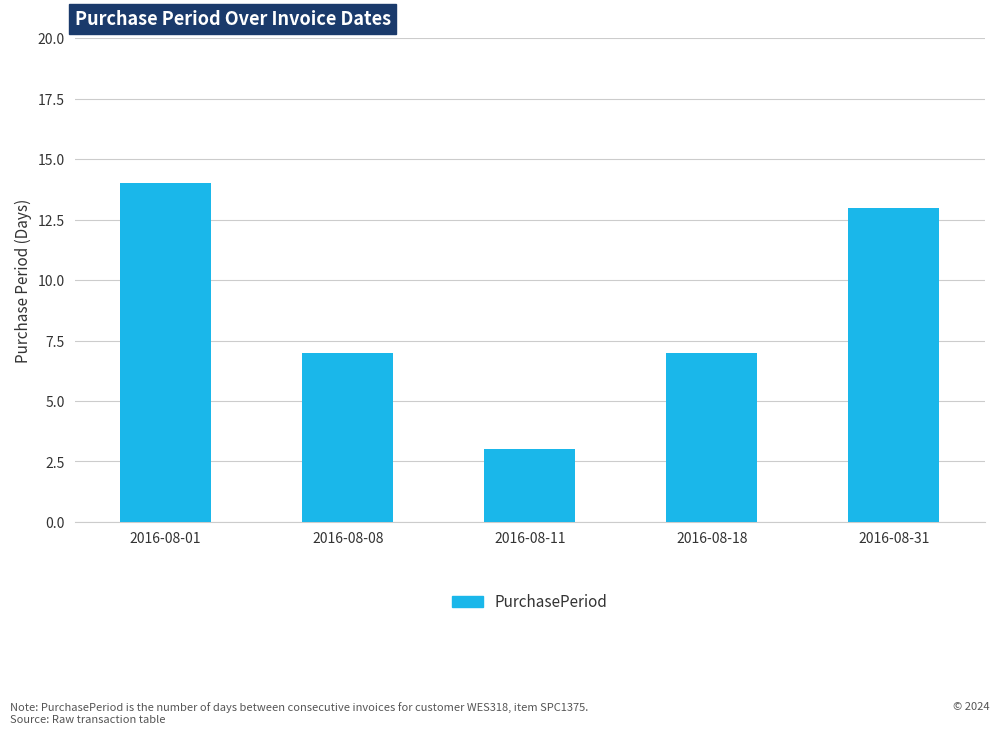

What value does the data have at 2016-08-08, to the nearest 10?

10